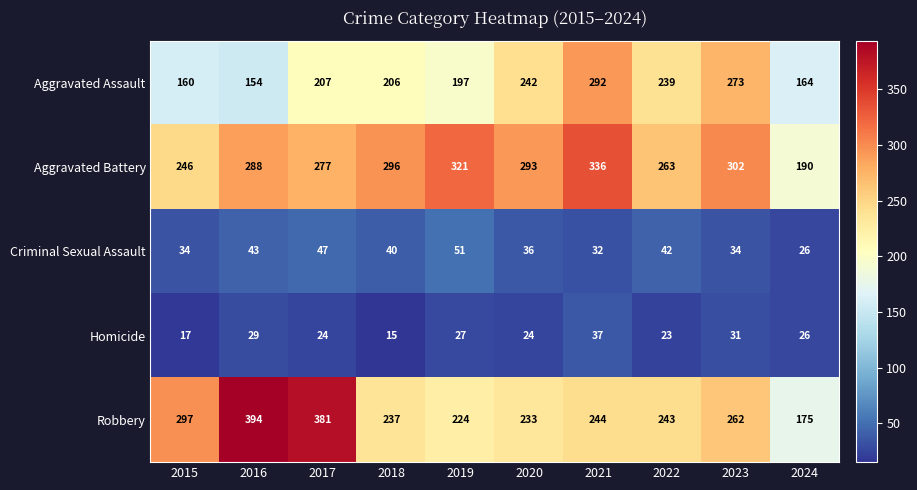

What is the difference between the maximum and minimum values in the Robbery series?

219